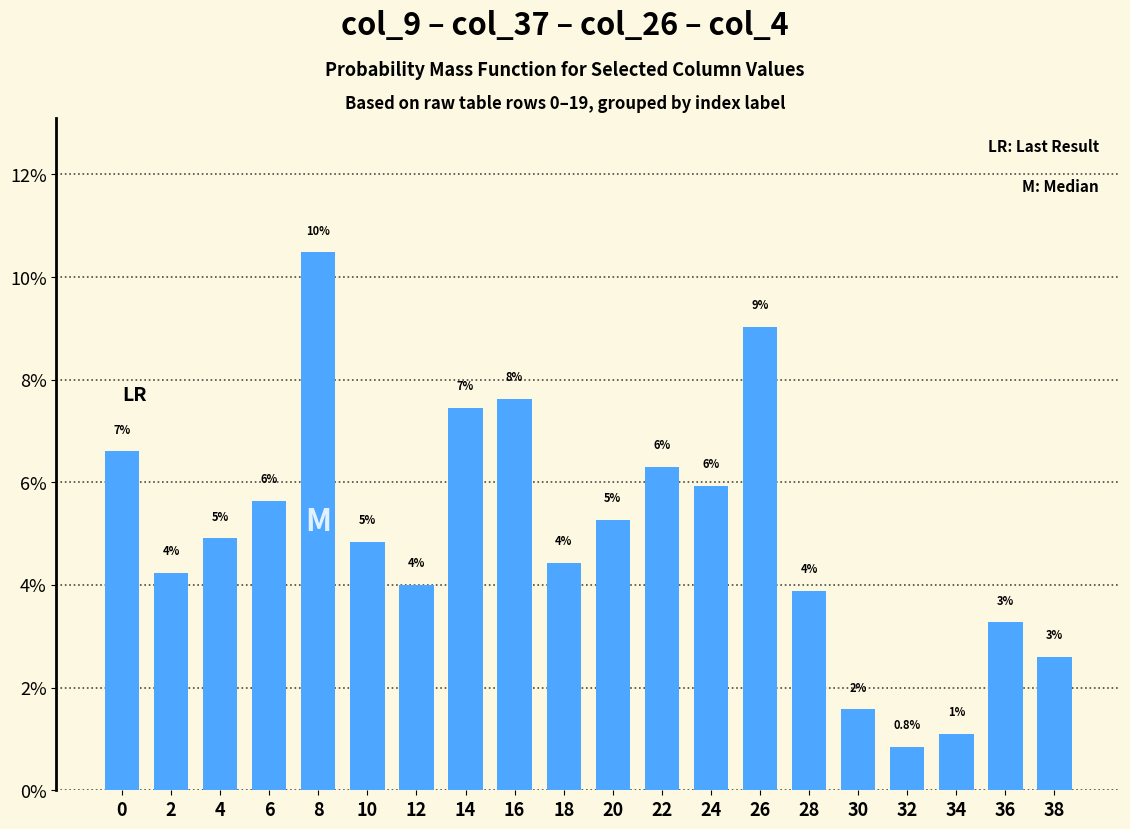

At which category does the chart reach its peak across all series?

8